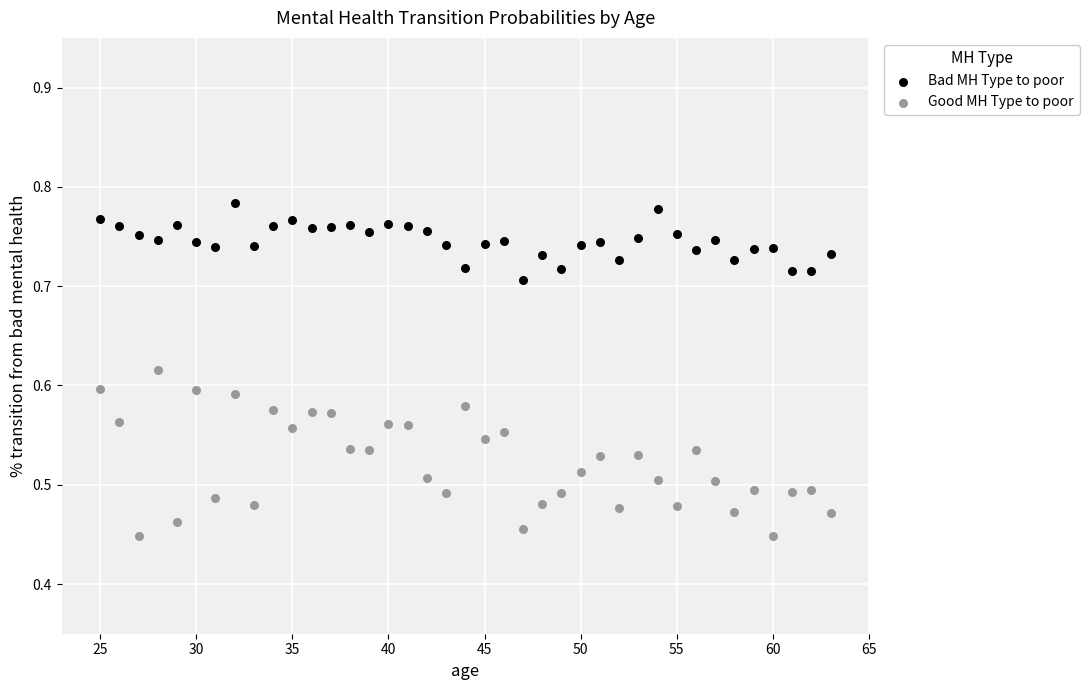

Which series reaches the maximum Y coordinate?

Bad MH Type to poor